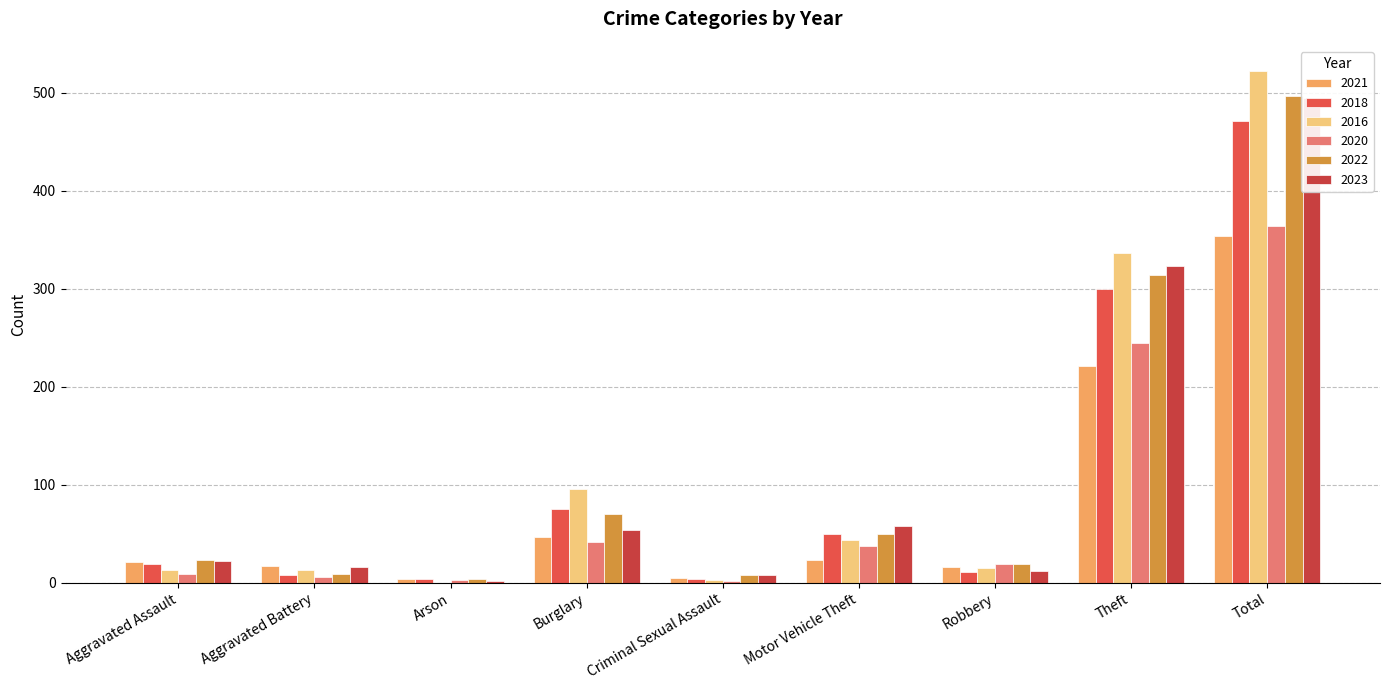

Between Aggravated Battery and Motor Vehicle Theft, which series saw the biggest shift?

2018